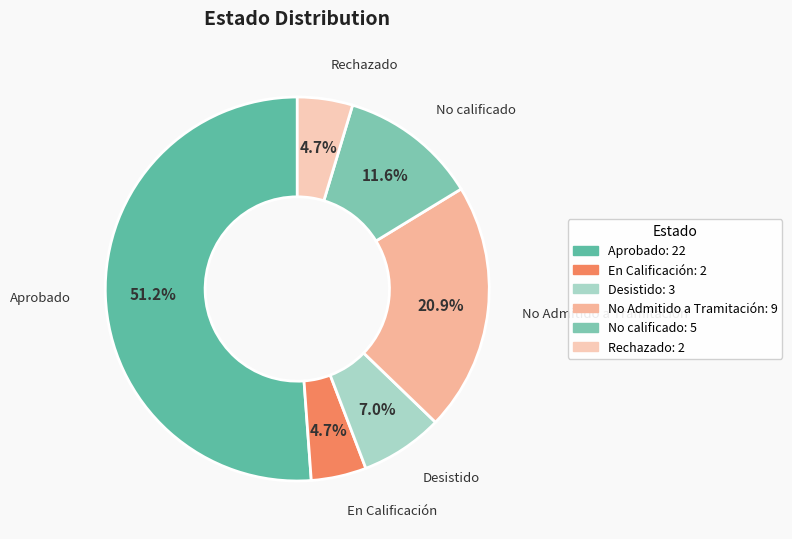

What is the change in value from Aprobado to No calificado?

-17